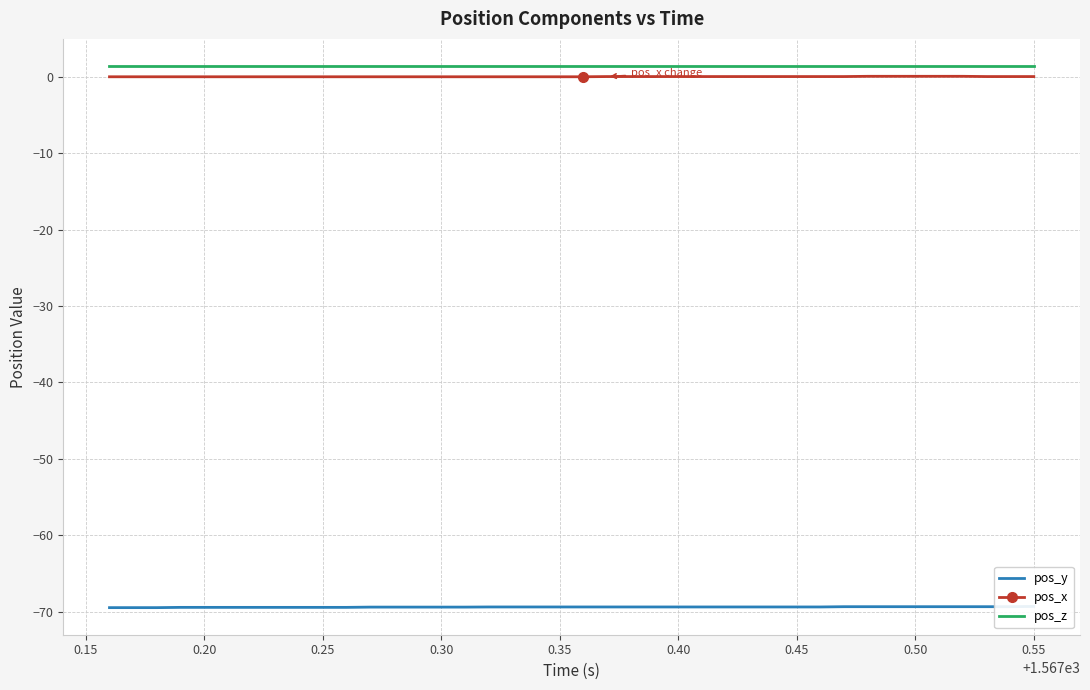

Which series has the largest range (max minus min)?

pos_y